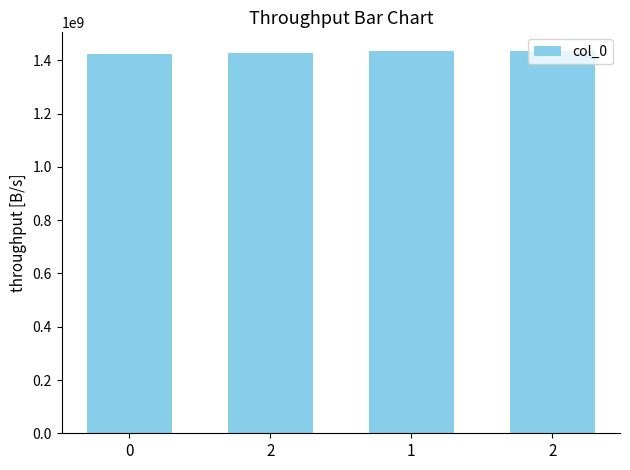

Are the bars horizontal?

No